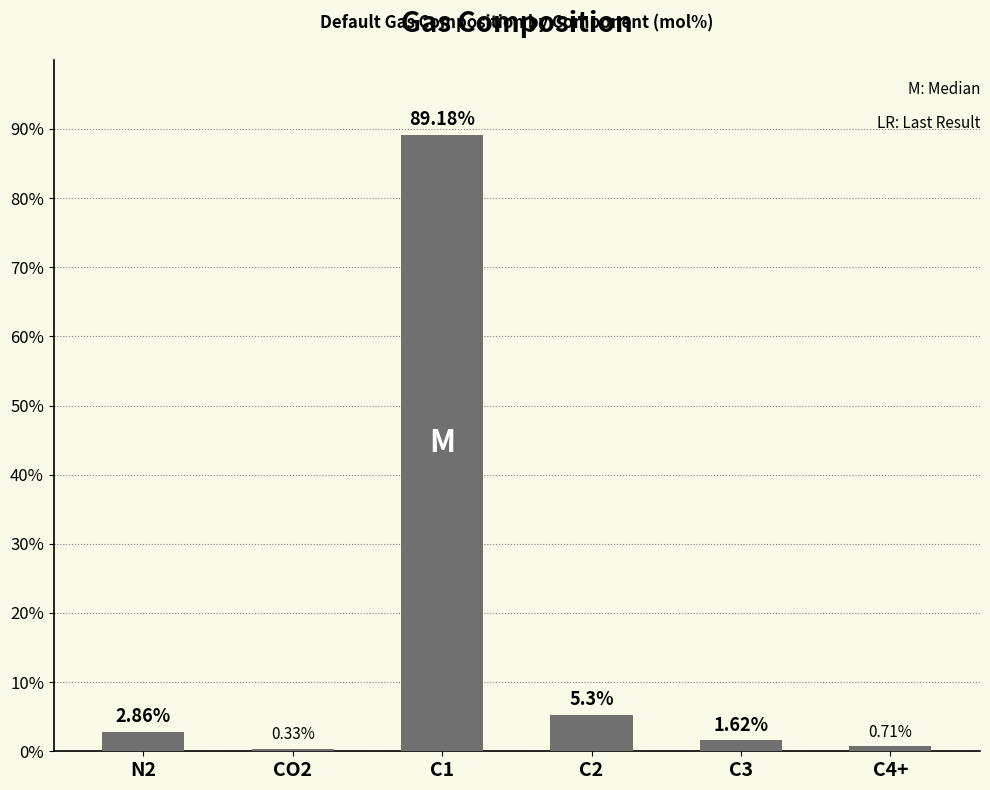

Are the bars grouped side by side (vs. stacked)?

No